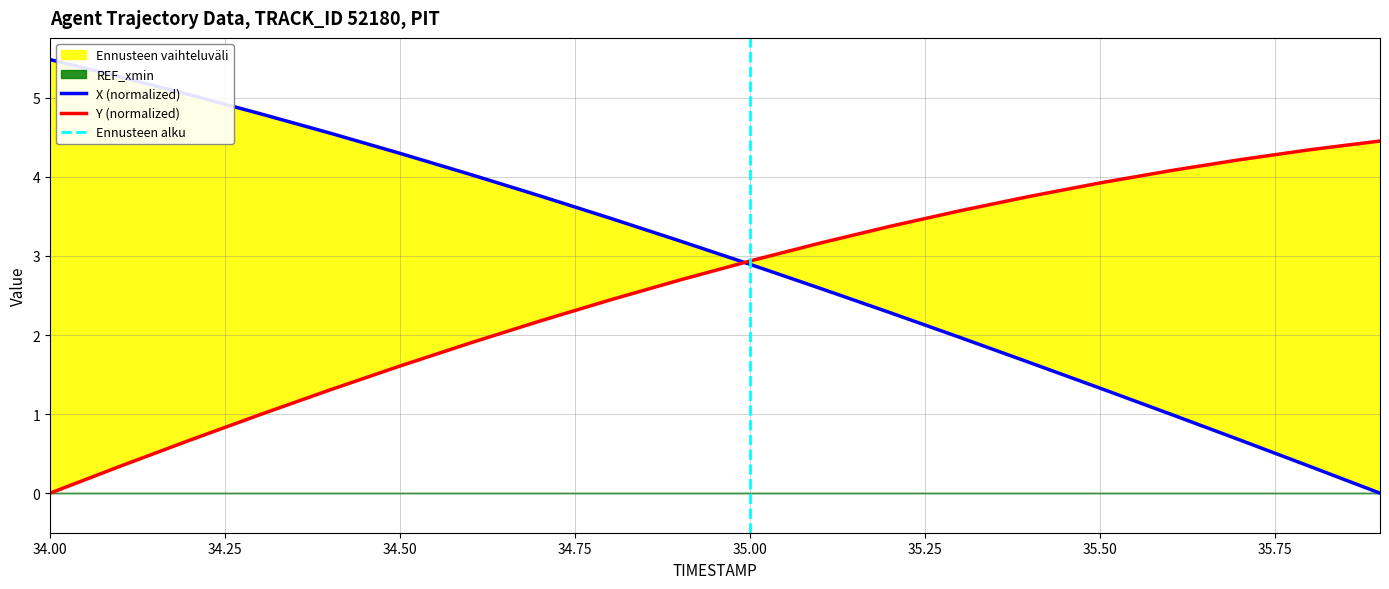

Does the chart display data point markers on the line(s)?

No